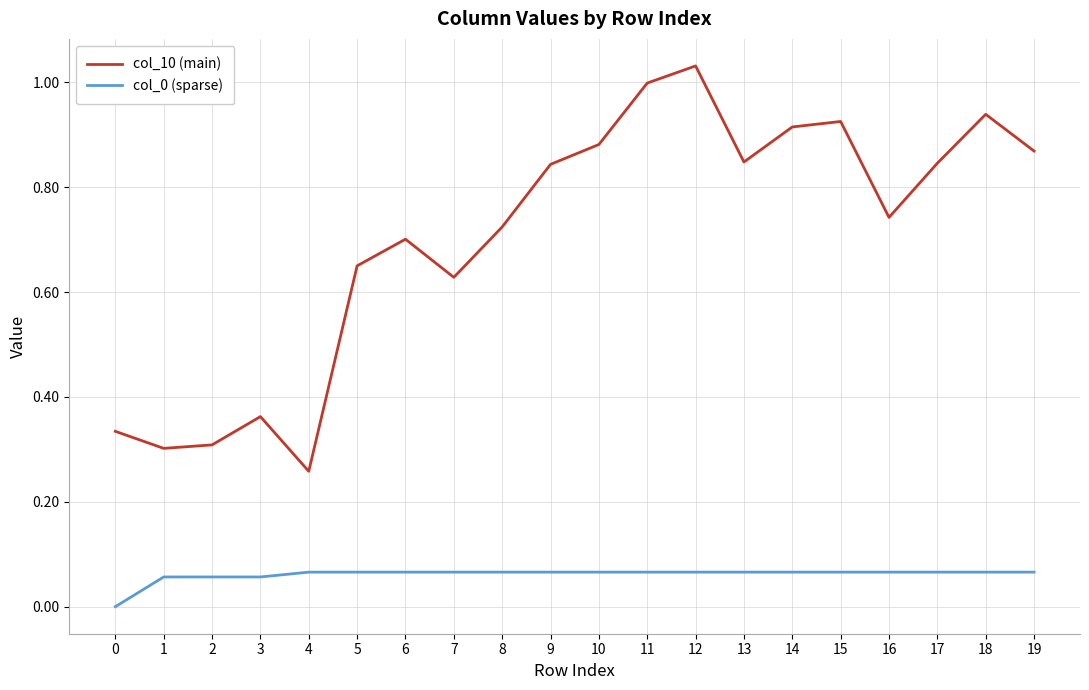

Which series has the largest total across all categories?

col_10 (main)